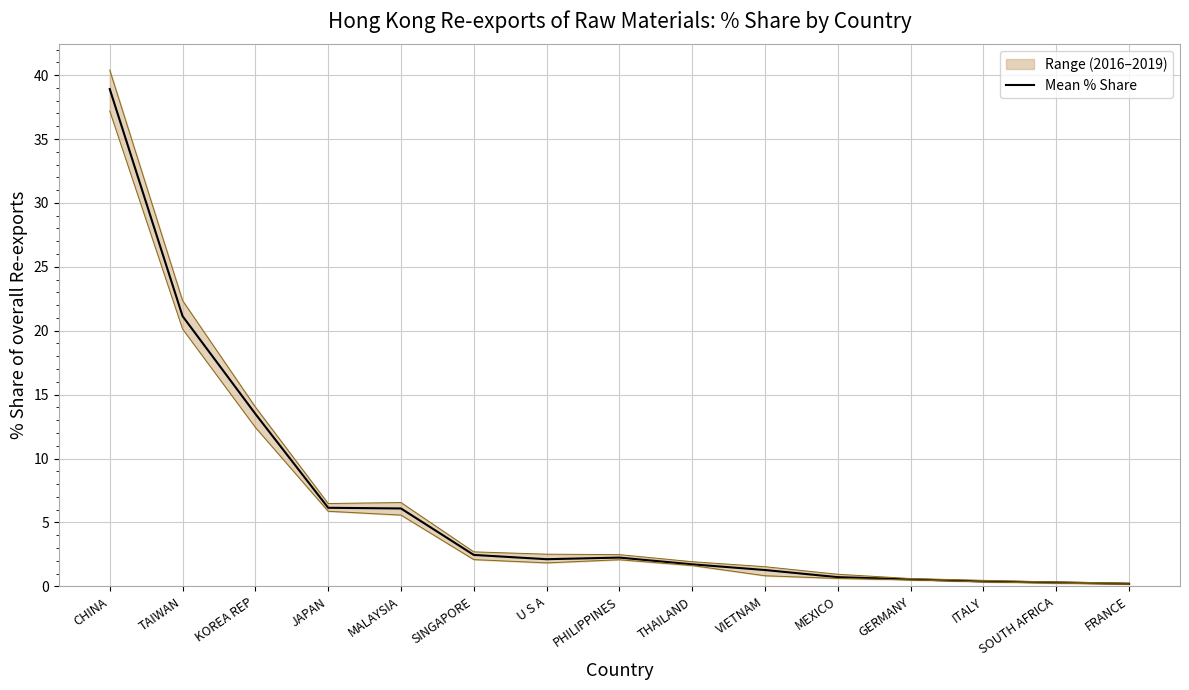

What is the label of the 13th point from the right?

KOREA REP